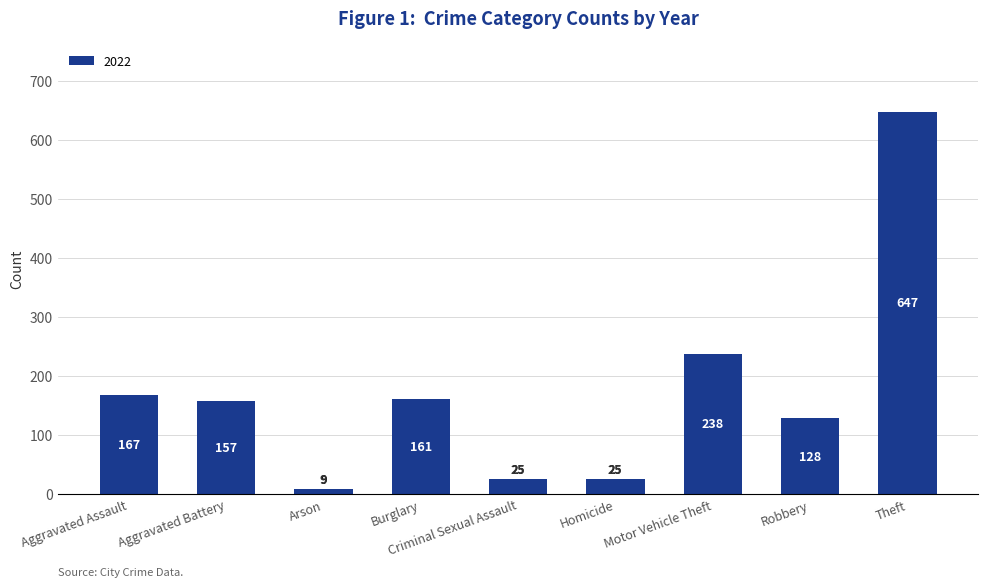

At which label is the value closest to 328?

Motor Vehicle Theft